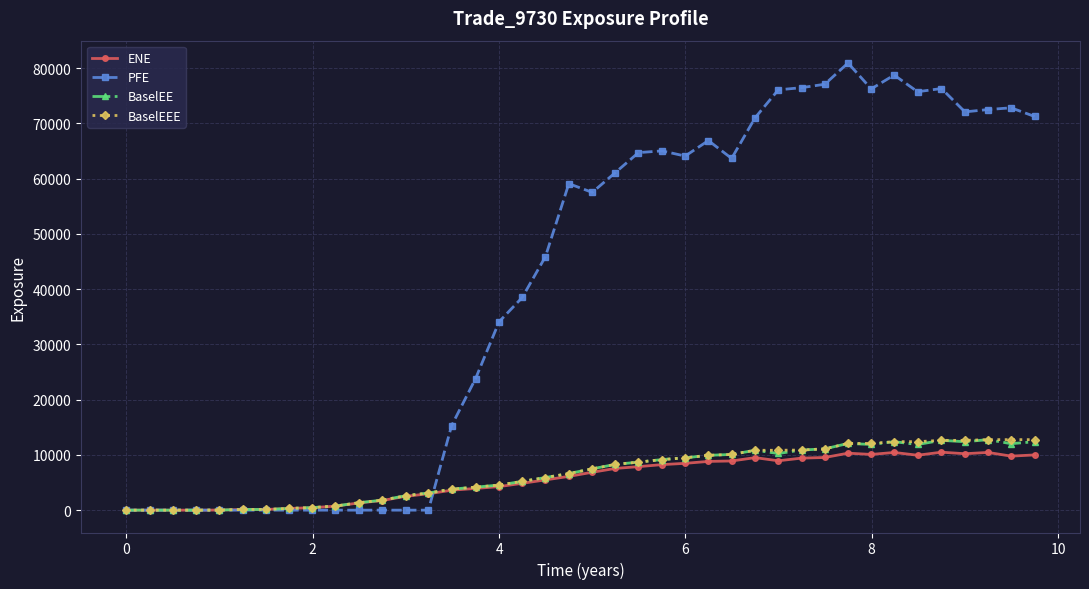

True or false: BaselEE has more than 1 points higher than both neighbors.

True